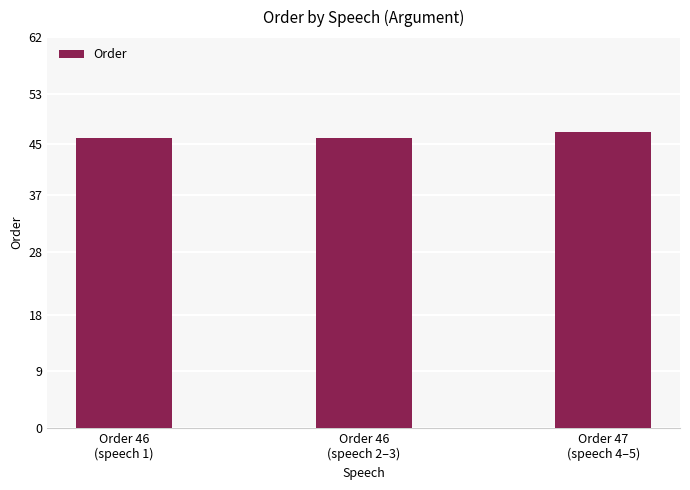

What is the sum of all values?

139